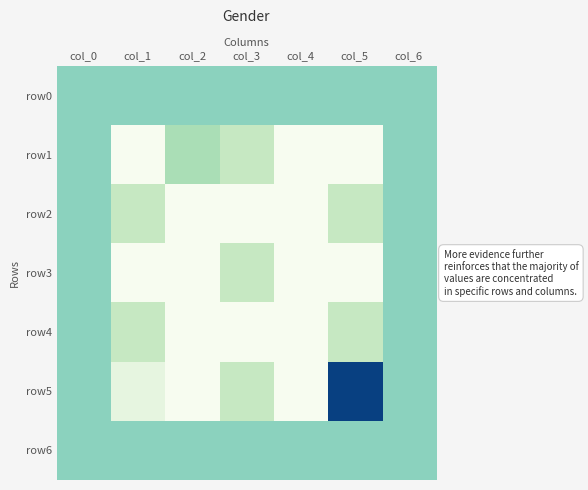

Between col_4 and col_6, which series saw the biggest shift?

row1